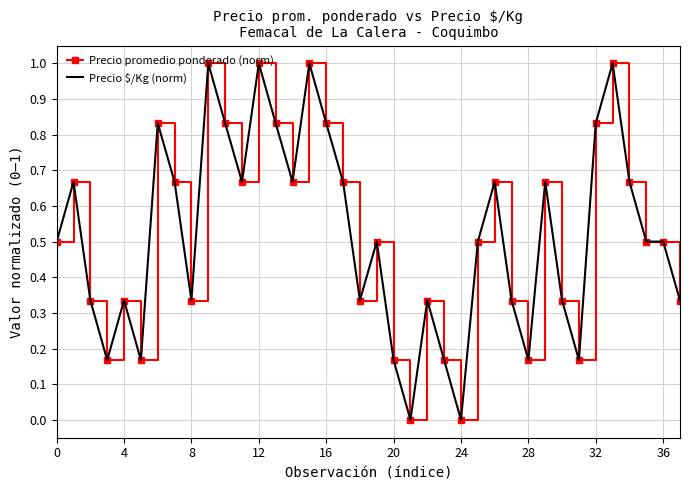

What is the maximum value shown in the chart?

1.0